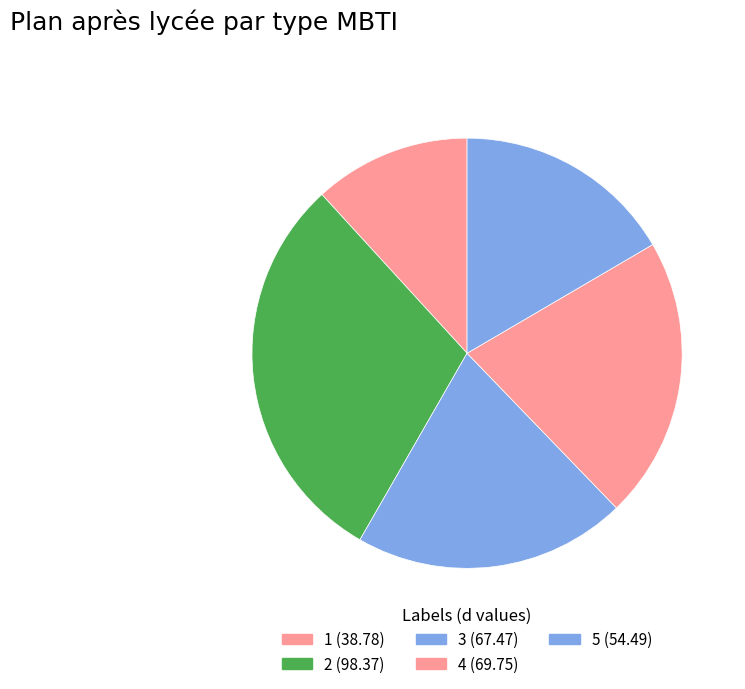

To the nearest percent, what is the difference between the largest and smallest slice percentages?

18%